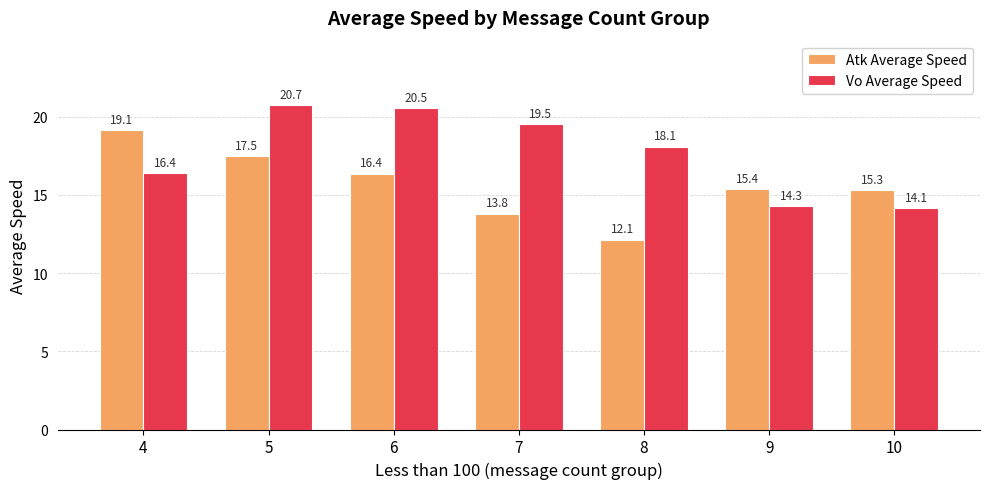

Which series changed the most between 6 and 10?

Vo Average Speed